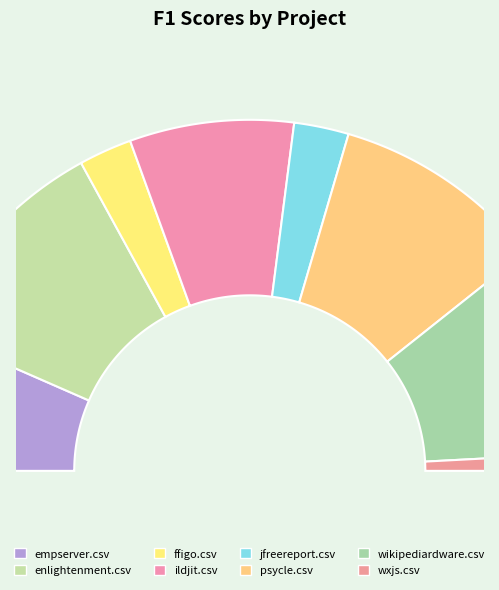

To the nearest percent, what is the difference between the largest and smallest slice percentages?

19%